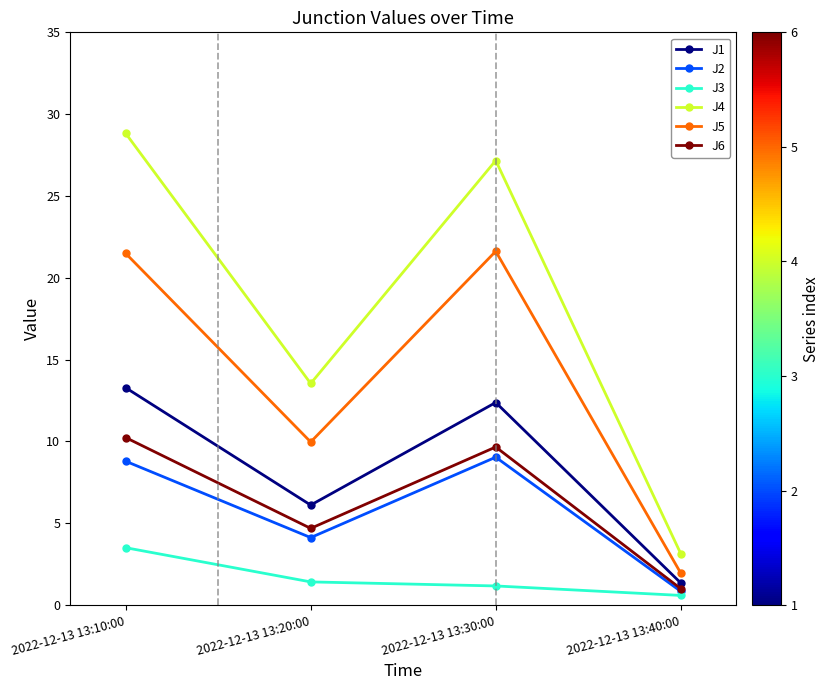

What is the spread (max minus min) of values at 2022-12-13 13:10:00?

25.3